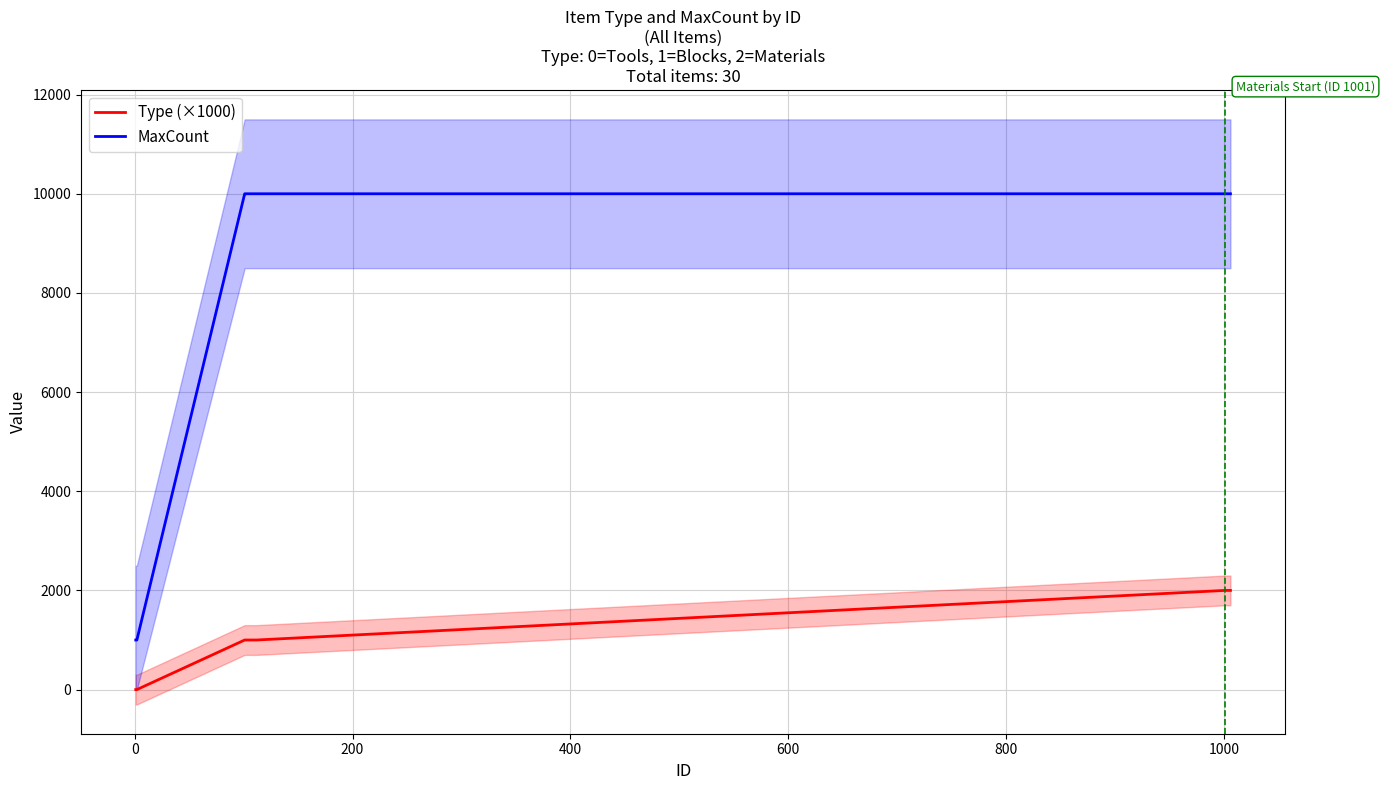

True or false: MaxCount has more than 1 points higher than both neighbors.

False